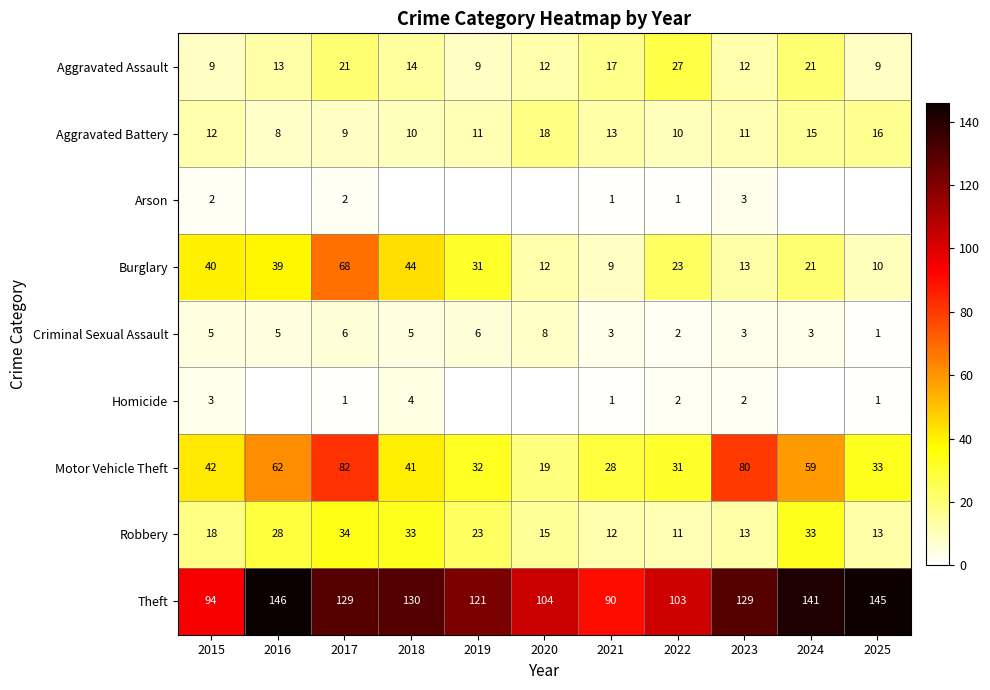

What is the difference between the highest and lowest values at 2021?

89